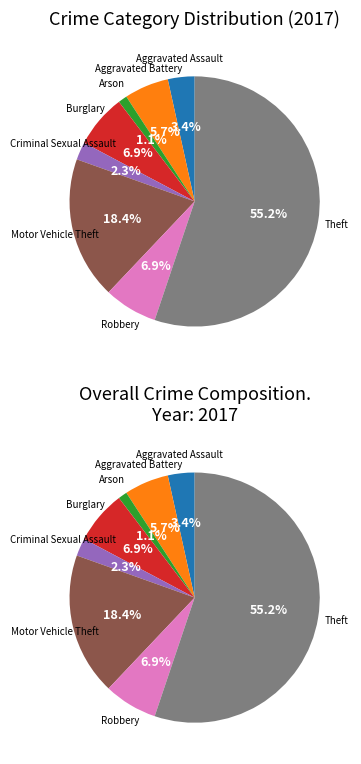

True or false: Criminal Sexual Assault accounts for 11% of the total.

False